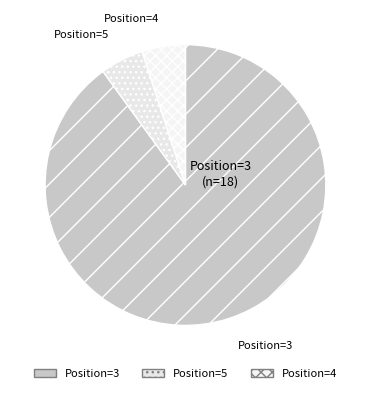

Count the number of slices in the pie.

3